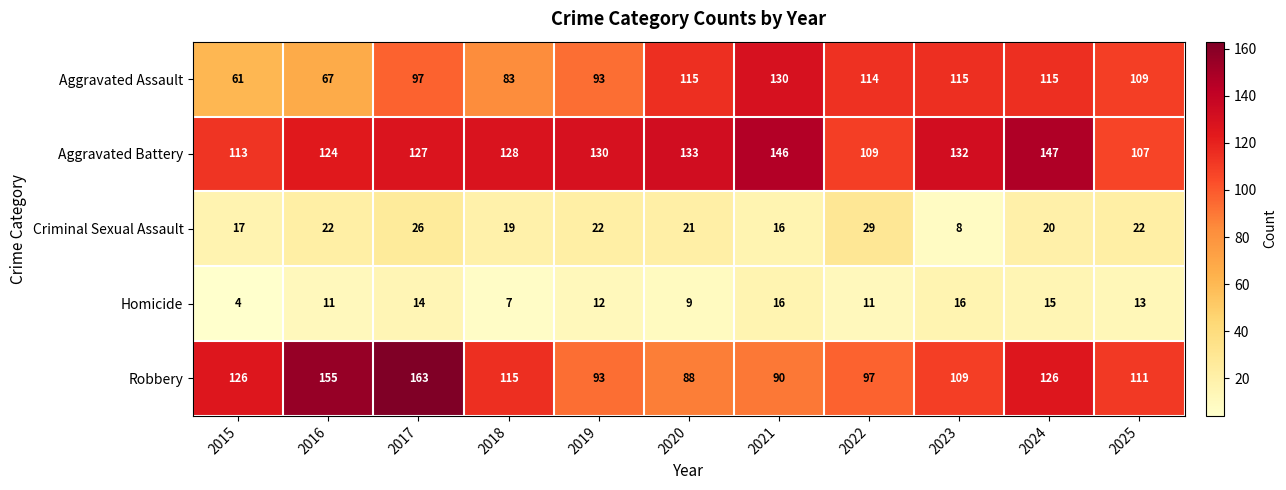

Where does the Criminal Sexual Assault series first go above 21?

2016